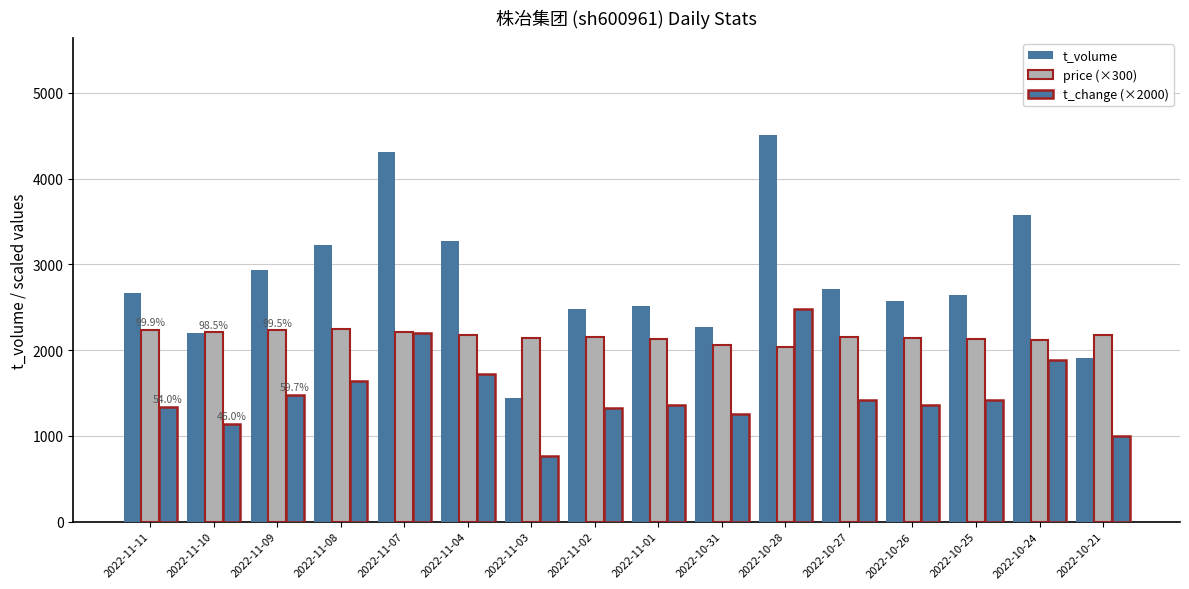

Are the bars grouped side by side (vs. stacked)?

Yes